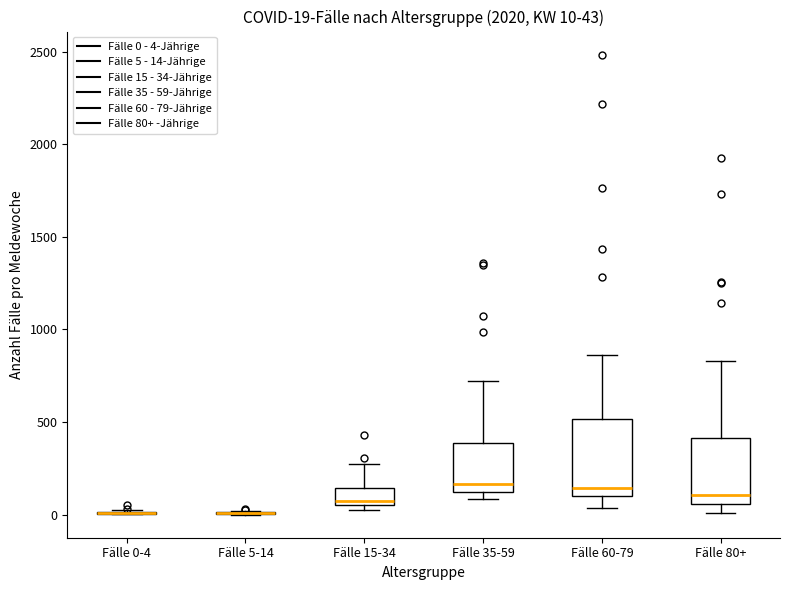

Comparing the boxes themselves (not the whiskers), which one is the tallest?

Fälle 60-79